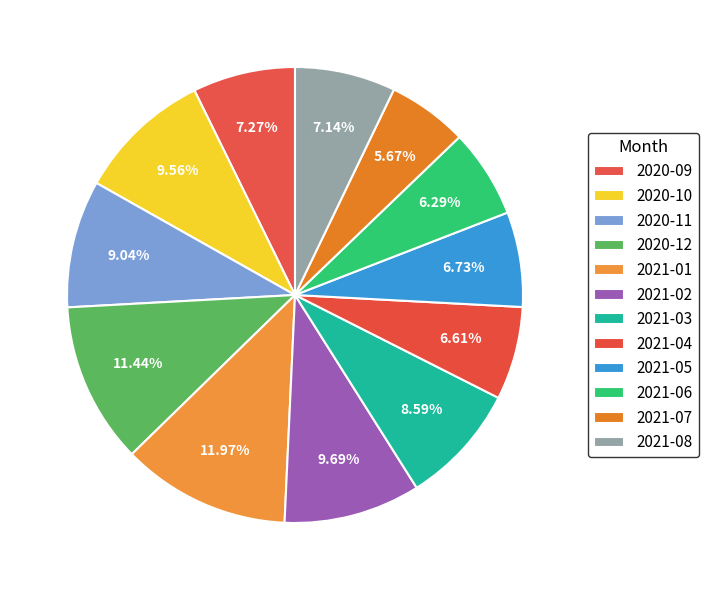

How many segments does this pie chart have?

12